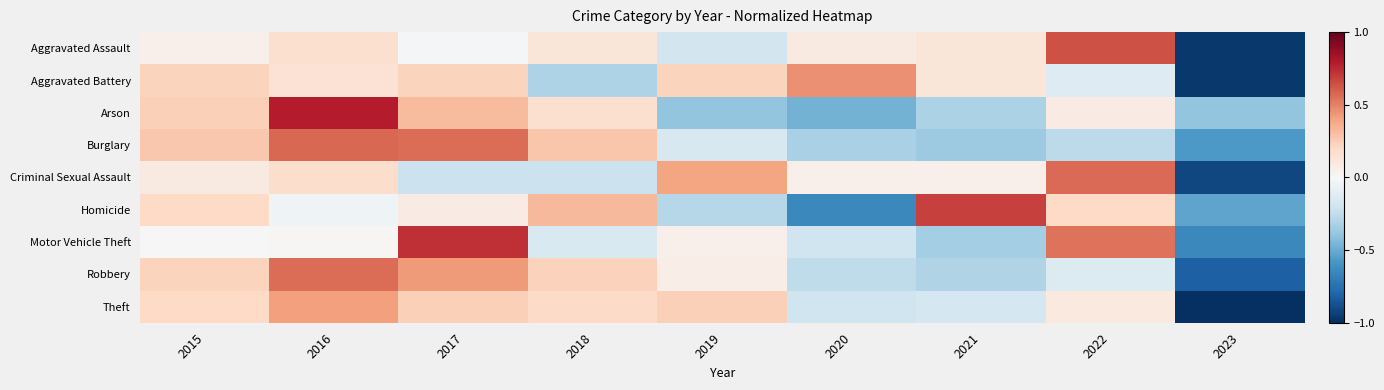

Reading left to right, transcribe all the data shown in this chart.

Aggravated Assault: 2015=0.1	2016=0.2	2017=-0.0	2018=0.1	2019=-0.2	2020=0.1	2021=0.1	2022=0.6	2023=-1.0
Aggravated Battery: 2015=0.2	2016=0.1	2017=0.2	2018=-0.3	2019=0.2	2020=0.5	2021=0.1	2022=-0.1	2023=-1.0
Arson: 2015=0.2	2016=0.8	2017=0.3	2018=0.2	2019=-0.4	2020=-0.5	2021=-0.3	2022=0.1	2023=-0.4
Burglary: 2015=0.3	2016=0.6	2017=0.6	2018=0.3	2019=-0.2	2020=-0.3	2021=-0.4	2022=-0.3	2023=-0.6
Criminal Sexual Assault: 2015=0.1	2016=0.2	2017=-0.2	2018=-0.2	2019=0.4	2020=0.0	2021=0.0	2022=0.6	2023=-0.9
Homicide: 2015=0.2	2016=-0.0	2017=0.1	2018=0.3	2019=-0.3	2020=-0.6	2021=0.7	2022=0.2	2023=-0.5
Motor Vehicle Theft: 2015=-0.0	2016=0.0	2017=0.7	2018=-0.2	2019=0.1	2020=-0.2	2021=-0.3	2022=0.5	2023=-0.6
Robbery: 2015=0.2	2016=0.6	2017=0.4	2018=0.2	2019=0.1	2020=-0.3	2021=-0.3	2022=-0.1	2023=-0.8
Theft: 2015=0.2	2016=0.4	2017=0.2	2018=0.2	2019=0.2	2020=-0.2	2021=-0.2	2022=0.1	2023=-1.0